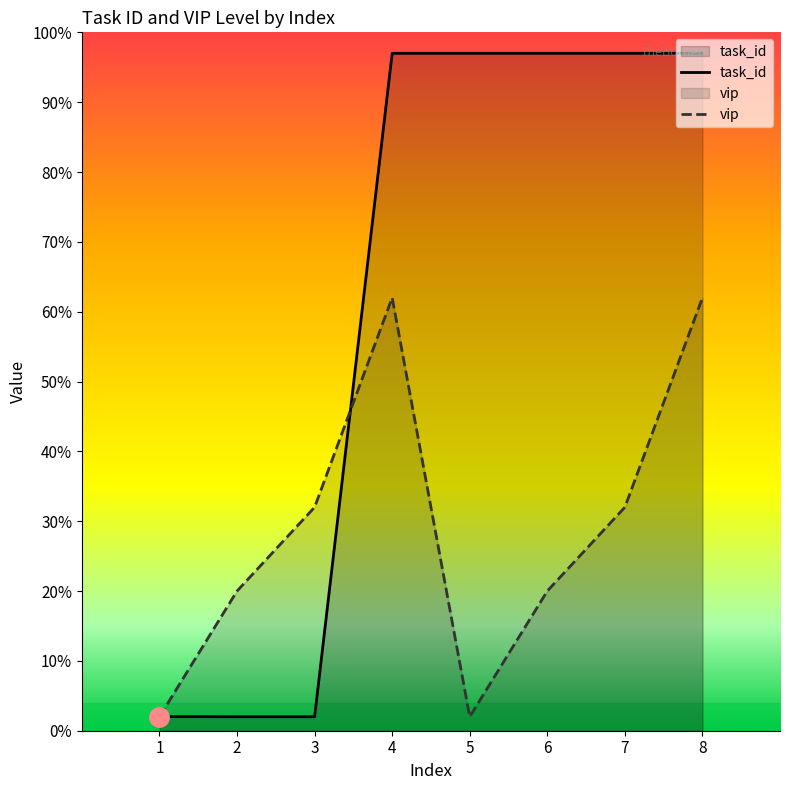

Reading left to right, what are all the values shown in this chart?

task_id: 1=0.0	2=0.0	3=0.0	4=1.0	5=1.0	6=1.0	7=1.0	8=1.0
vip: 1=0.0	2=0.2	3=0.3	4=0.6	5=0.0	6=0.2	7=0.3	8=0.6